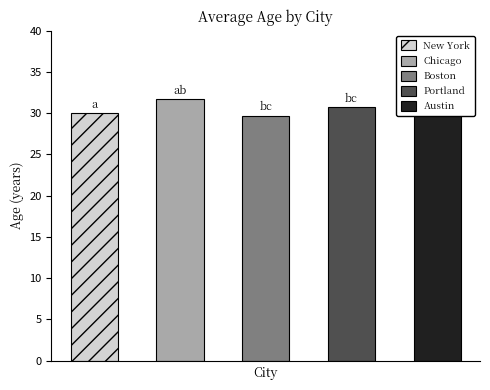

Reading left to right, transcribe all the data shown in this chart.

30.0	31.7	29.7	30.8	30.0